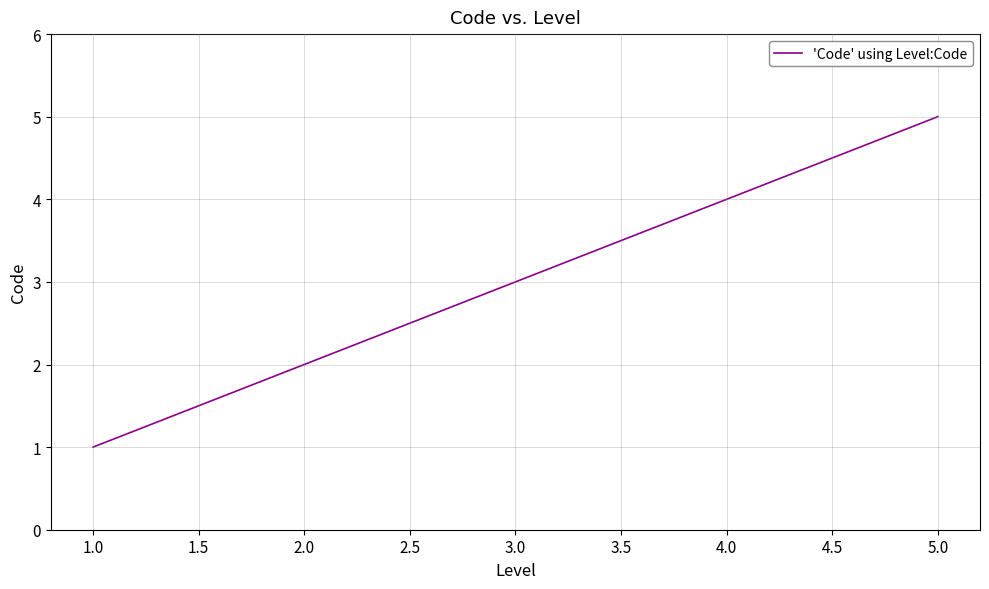

Count the values in the range 2 to 4.

3